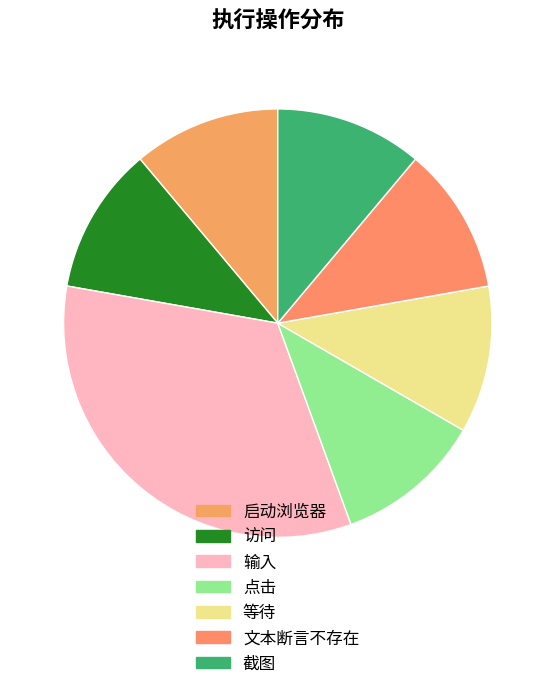

To the nearest percent, what percentage of the pie is 访问?

11%